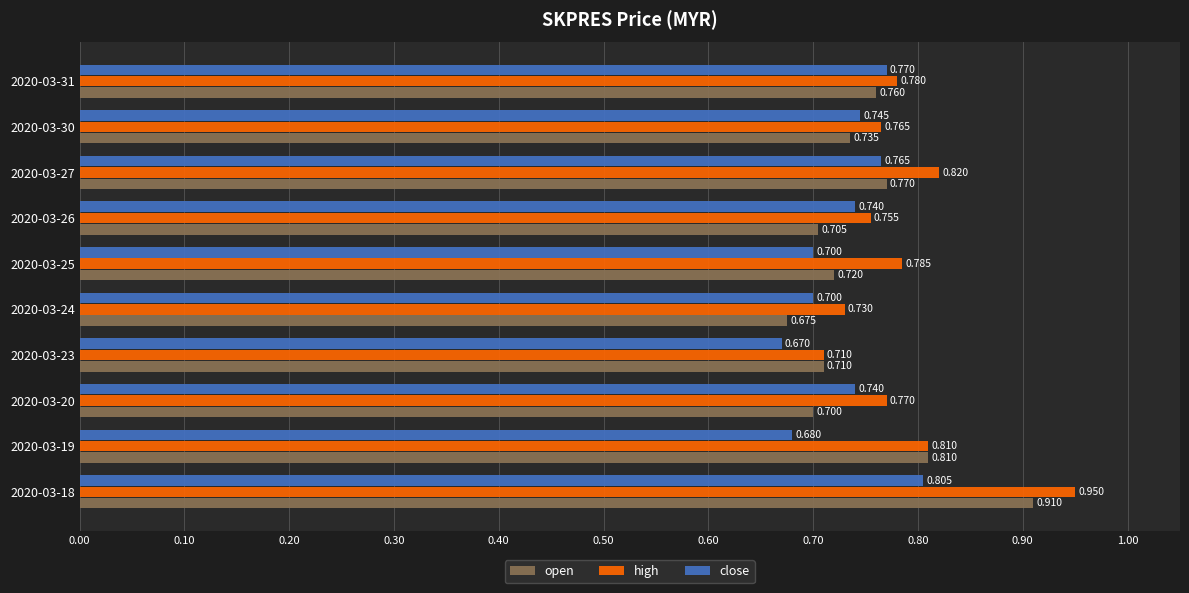

At which label does open reach its minimum?

2020-03-24